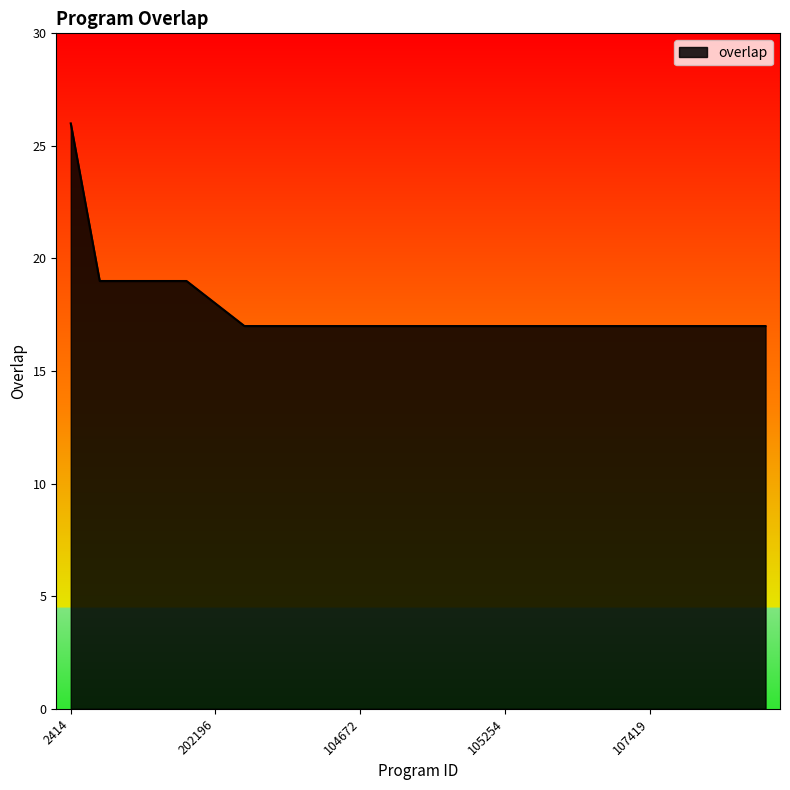

What is the minimum value shown in the chart?

17